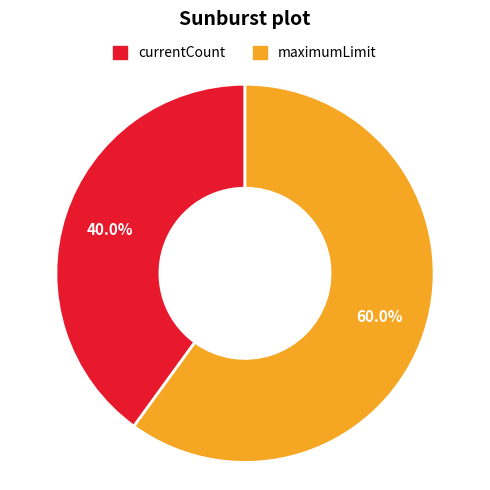

To the nearest percent, what is the difference between the largest and smallest slice percentages?

20%